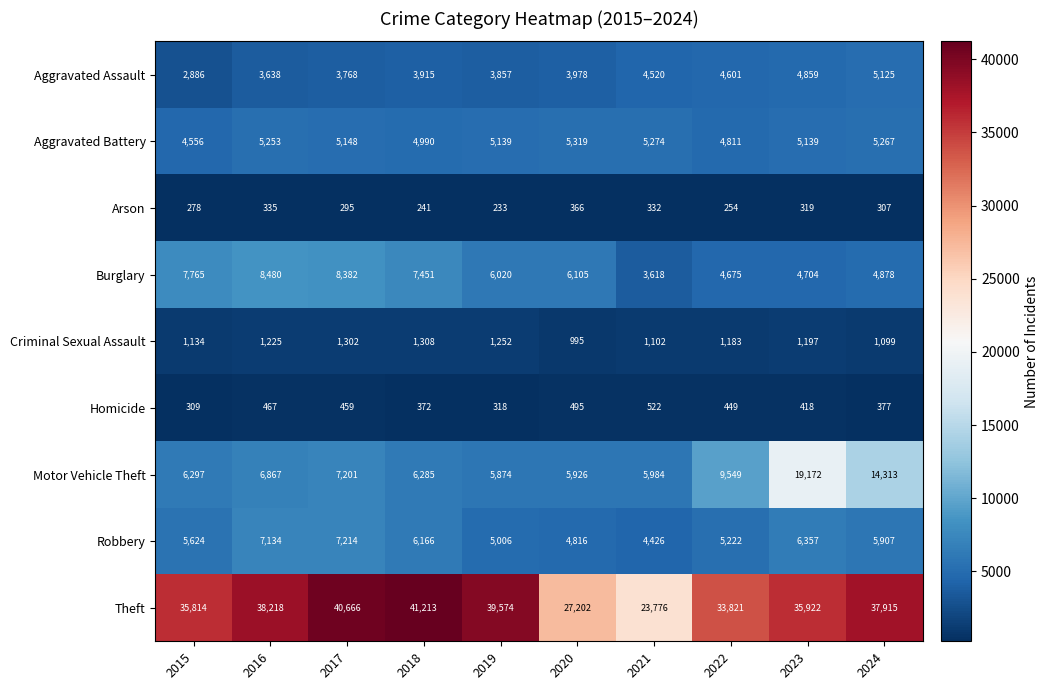

Which label corresponds to the smallest value in the chart?

2019